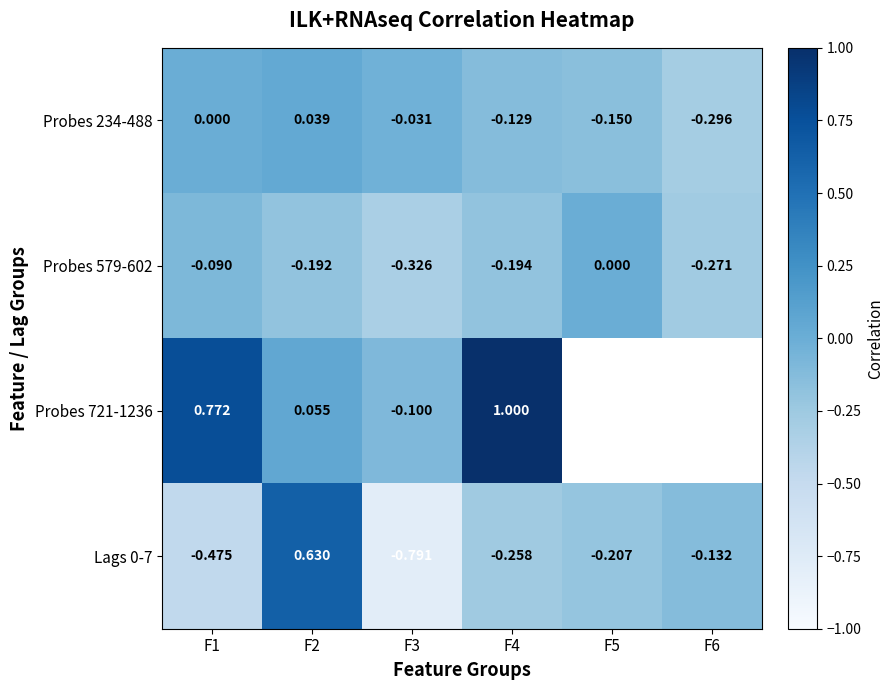

Is the value of Probes 721-1236 at F3 greater than the value of Probes 234-488 at F6?

Yes